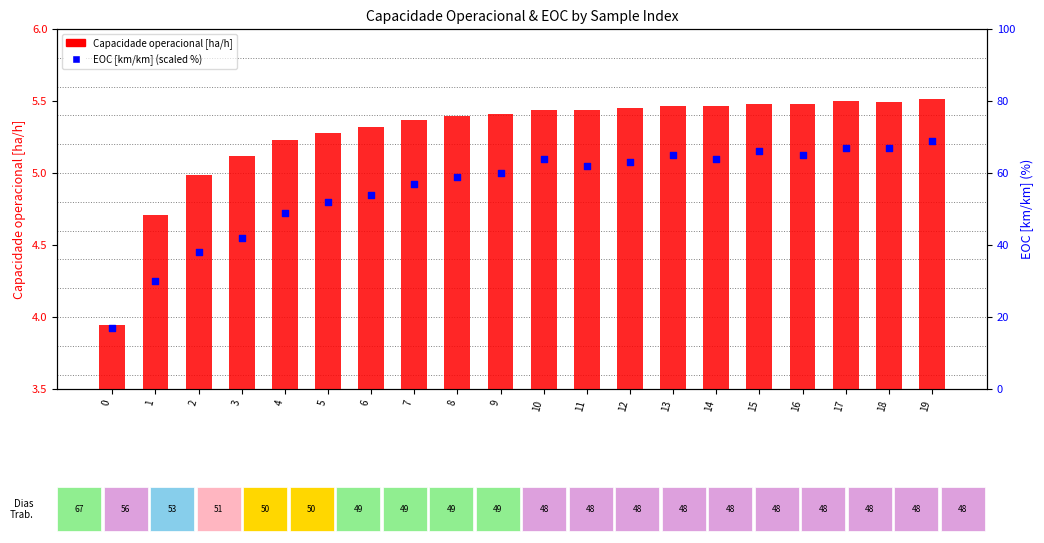

What are all the series names shown in the legend?

Capacidade operacional [ha/h], EOC [km/km] (scaled %)